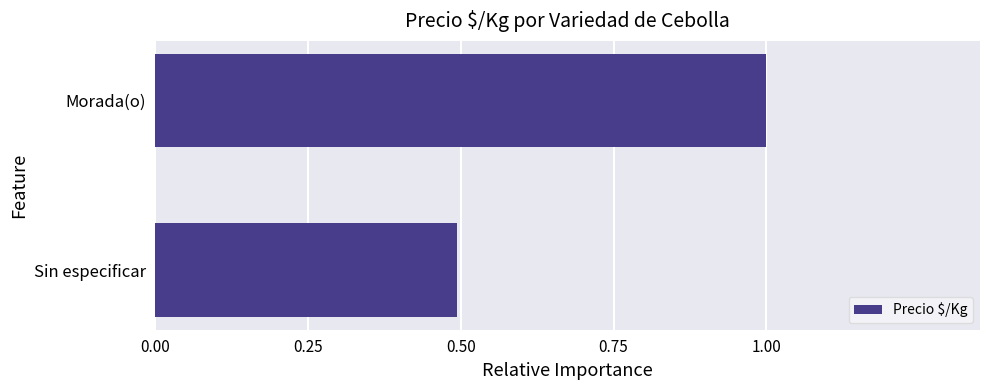

Reading top to bottom, list all the values displayed in this chart.

1.0	0.5